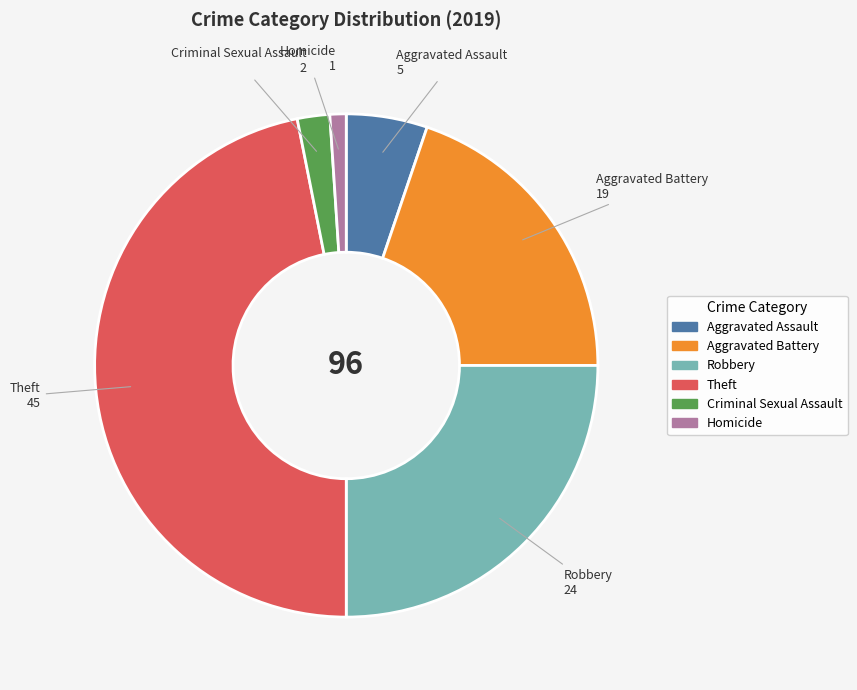

Count the number of slices in the pie.

6